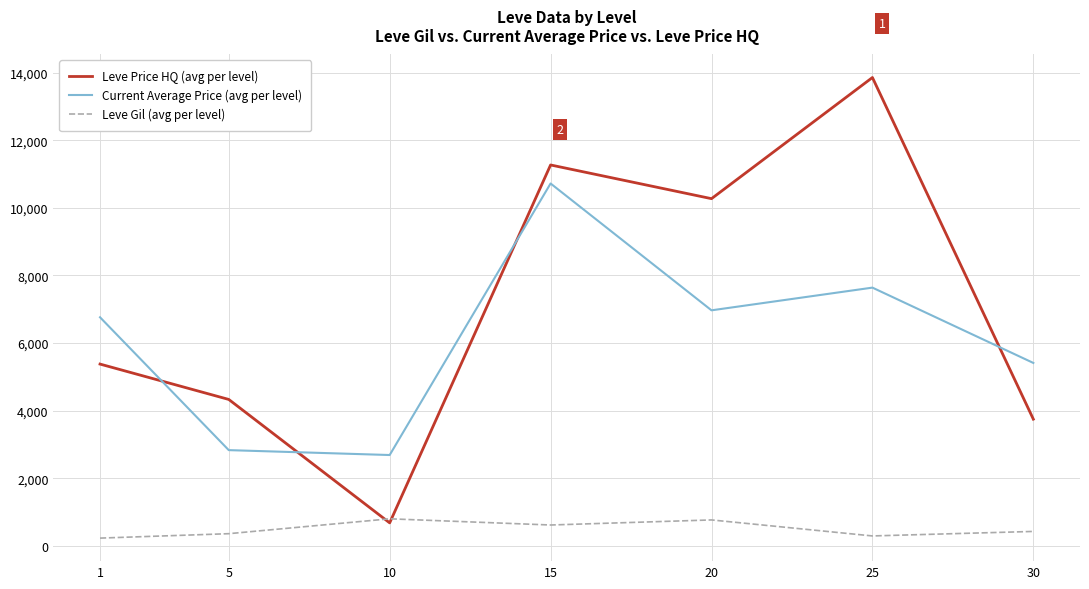

Is the value of Leve Gil (avg per level) at 15 greater than the value of Leve Price HQ (avg per level) at 15?

No